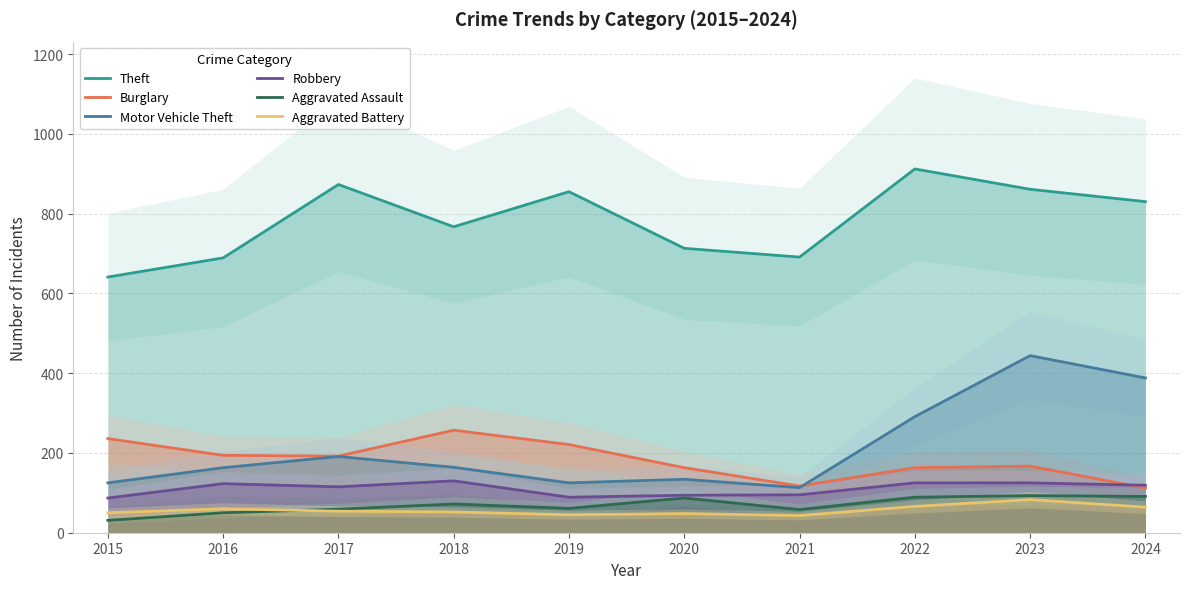

True or false: Aggravated Assault has a value of 15 at 2015.

False